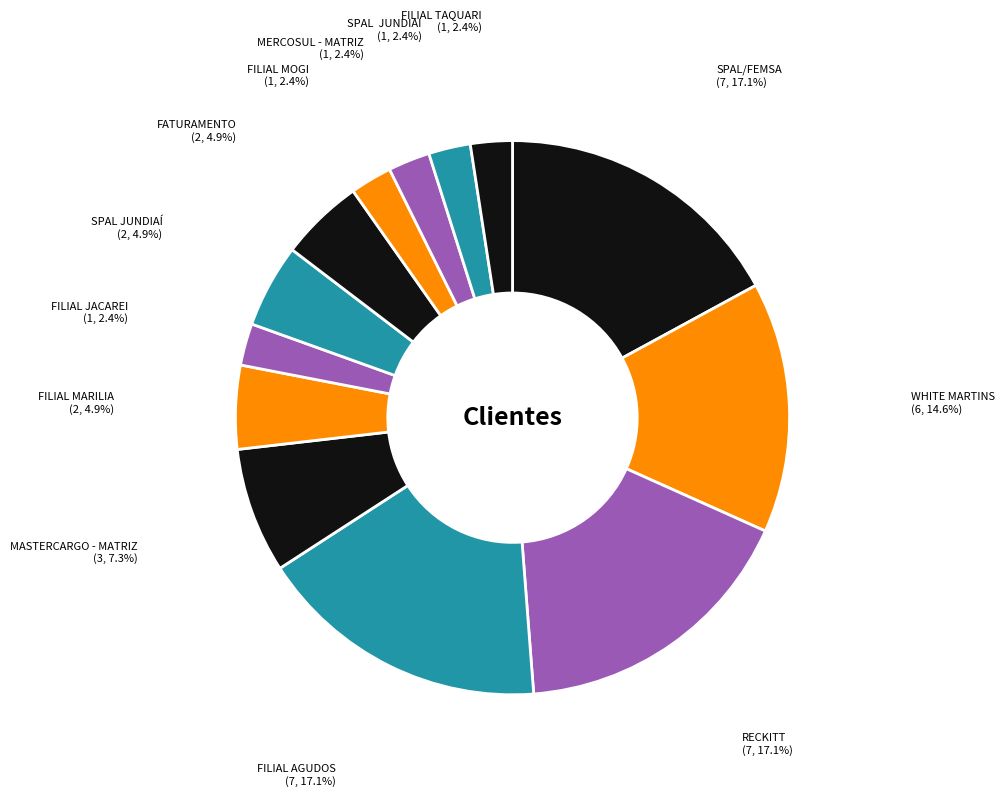

How many segments does this pie chart have?

13